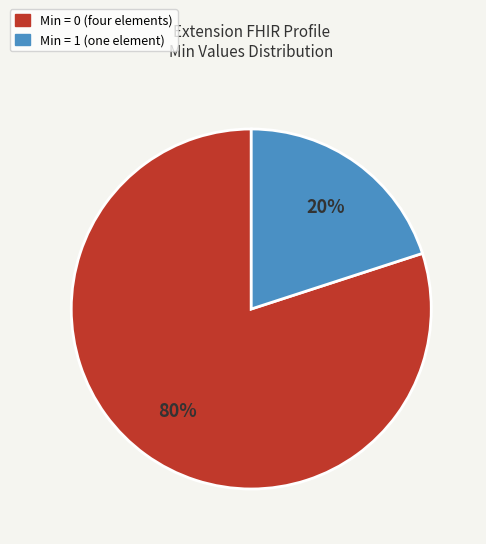

Count the number of slices in the pie.

2